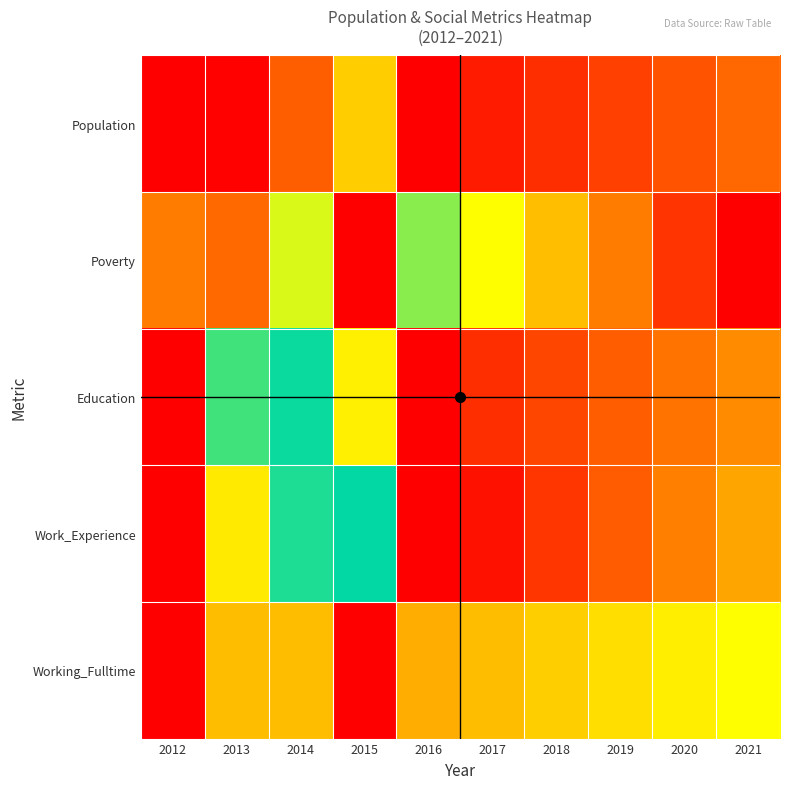

What is the total value across all series at 2014?

2.7